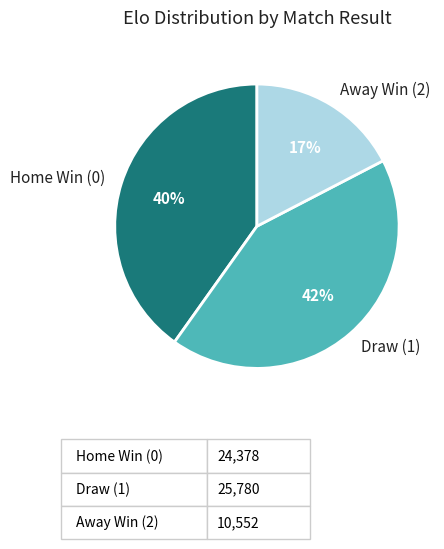

Does any single category account for the majority?

No